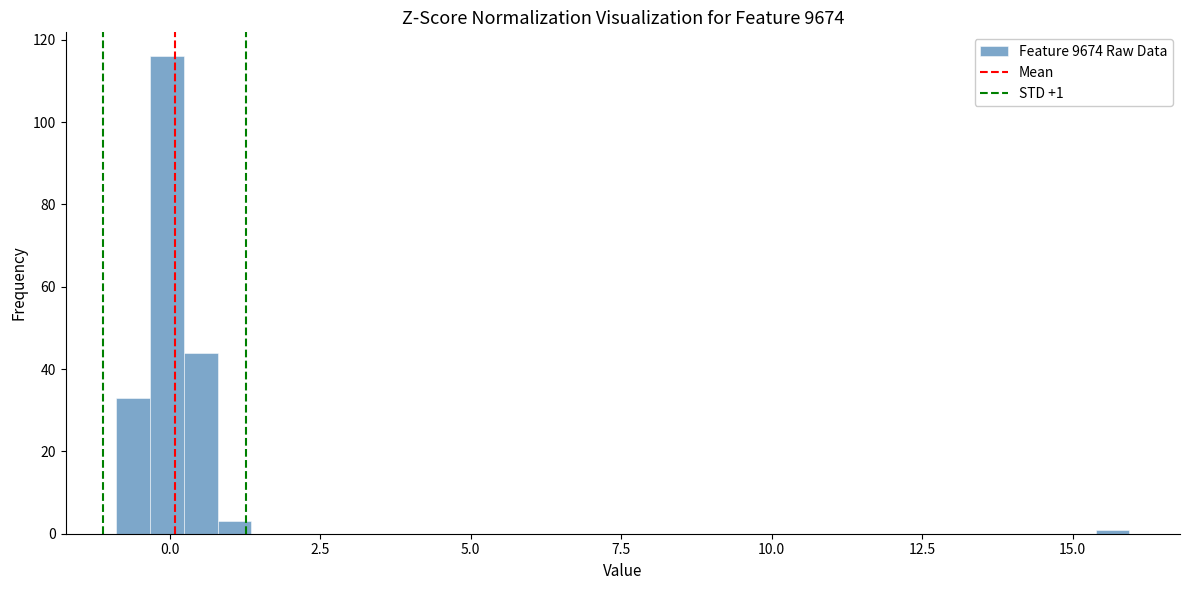

Read against the x-axis, roughly where is the centre of the tallest bar?

0.0